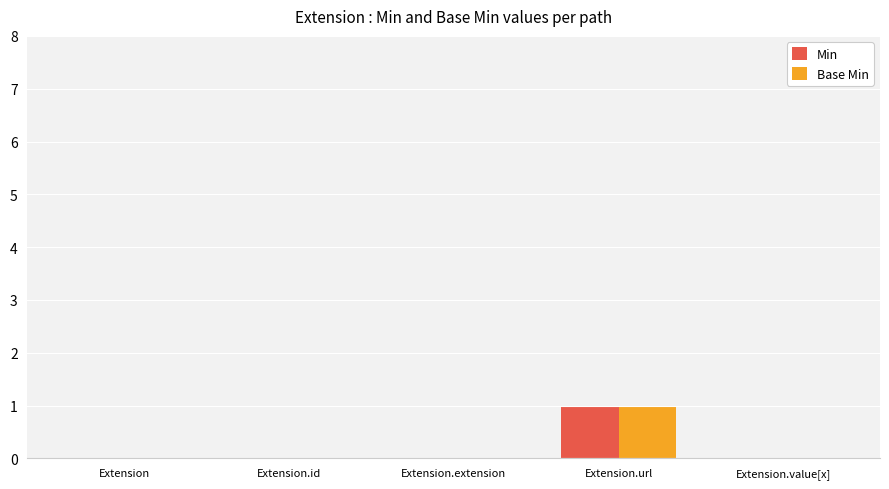

What is the sum of all Min values?

1